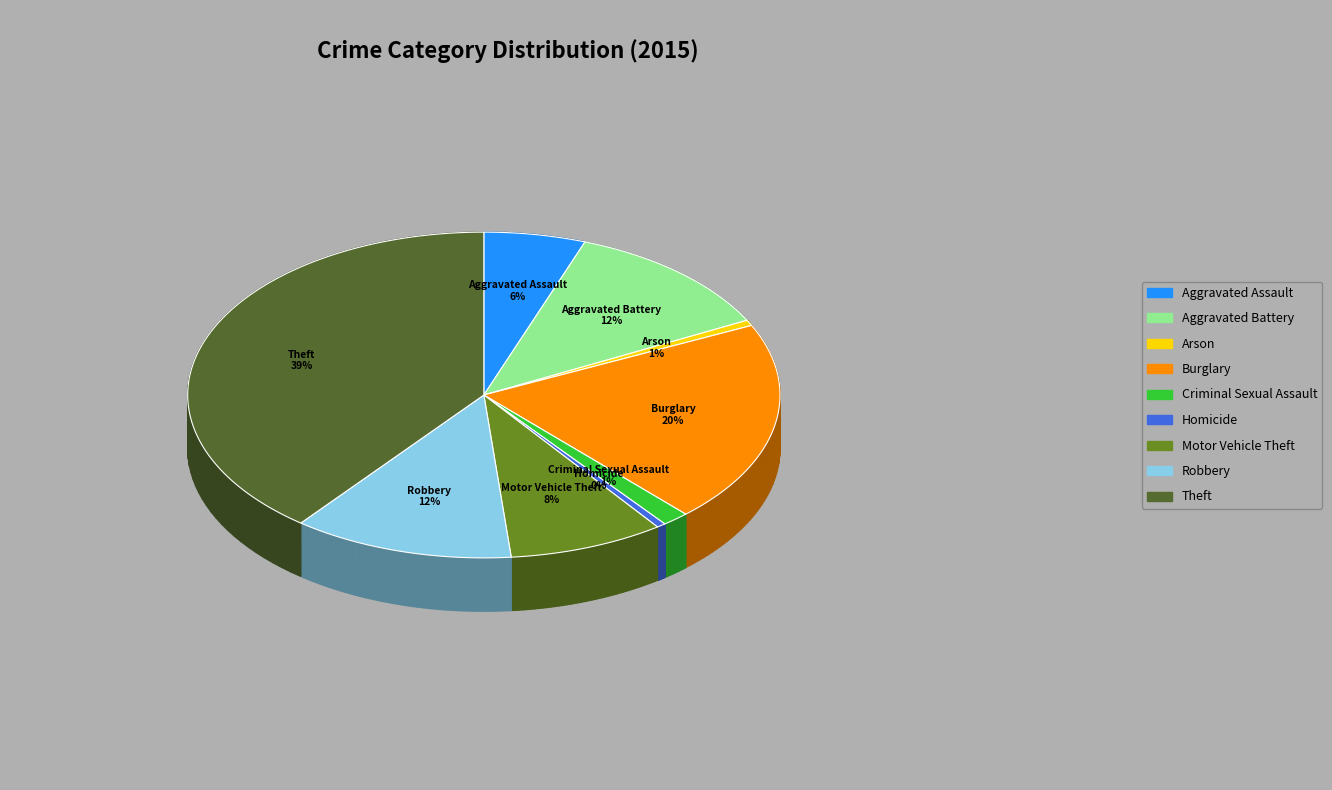

What is the smallest slice in the pie chart?

Homicide